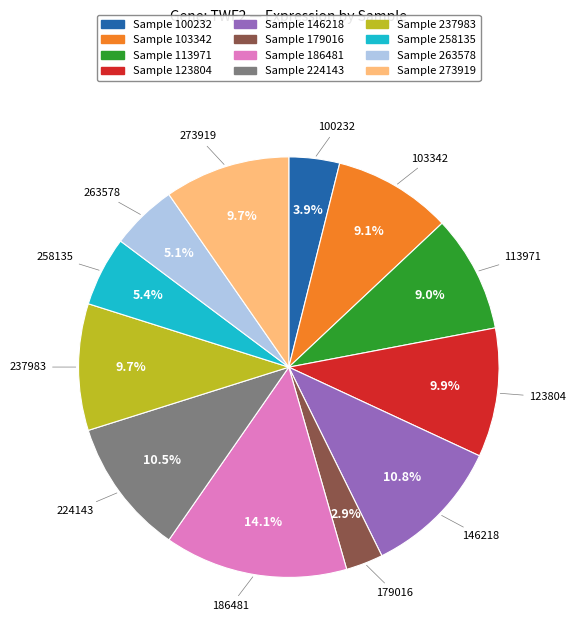

Is there any slice that represents more than half of the pie?

No